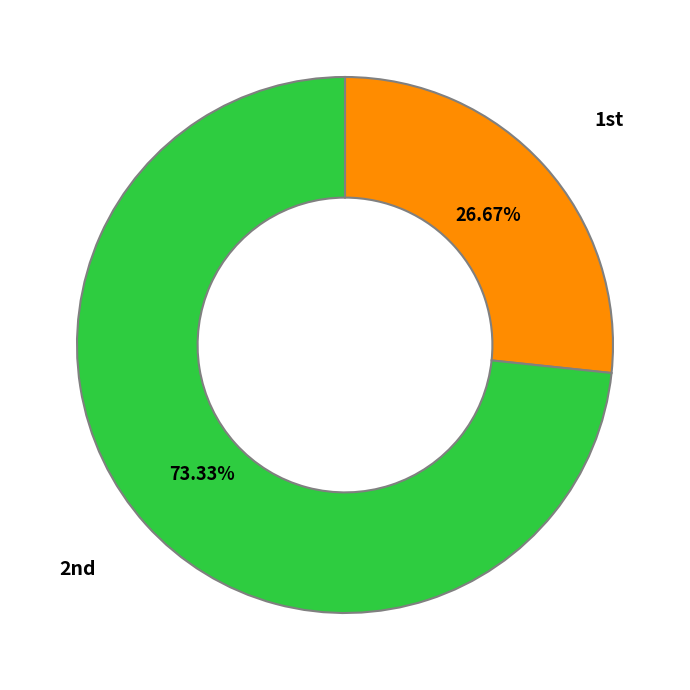

Is there any slice that represents more than half of the pie?

Yes